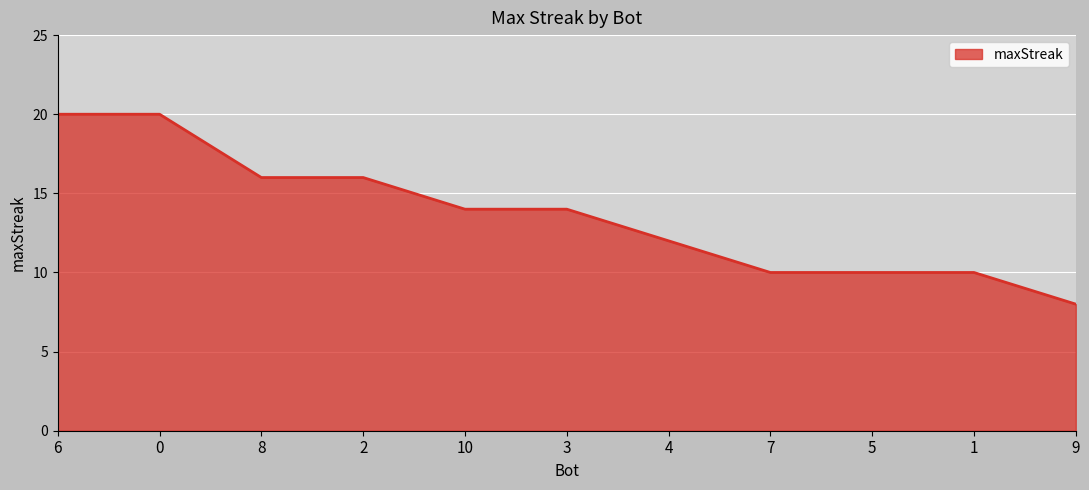

What position from the right is 6?

11